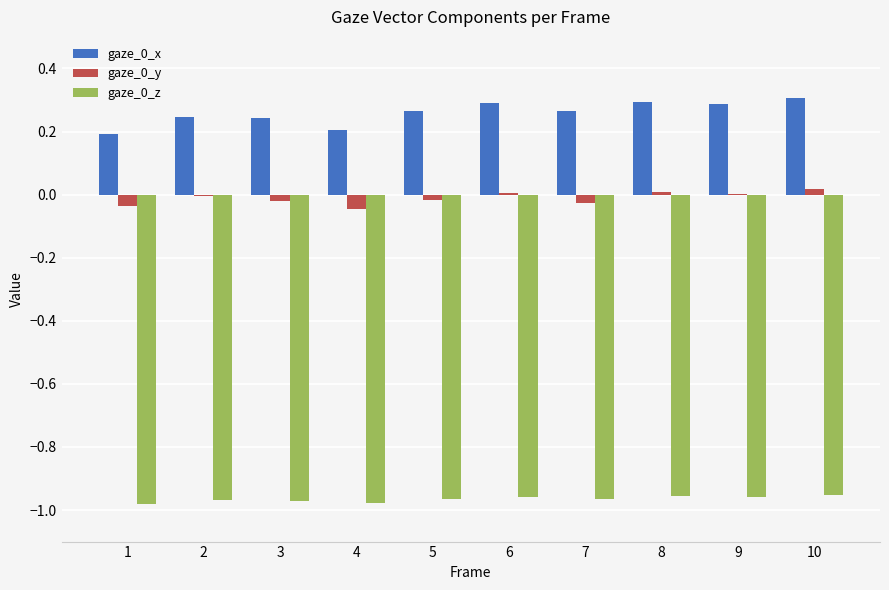

Is the value of gaze_0_x at 3 greater than the value of gaze_0_y at 7?

Yes